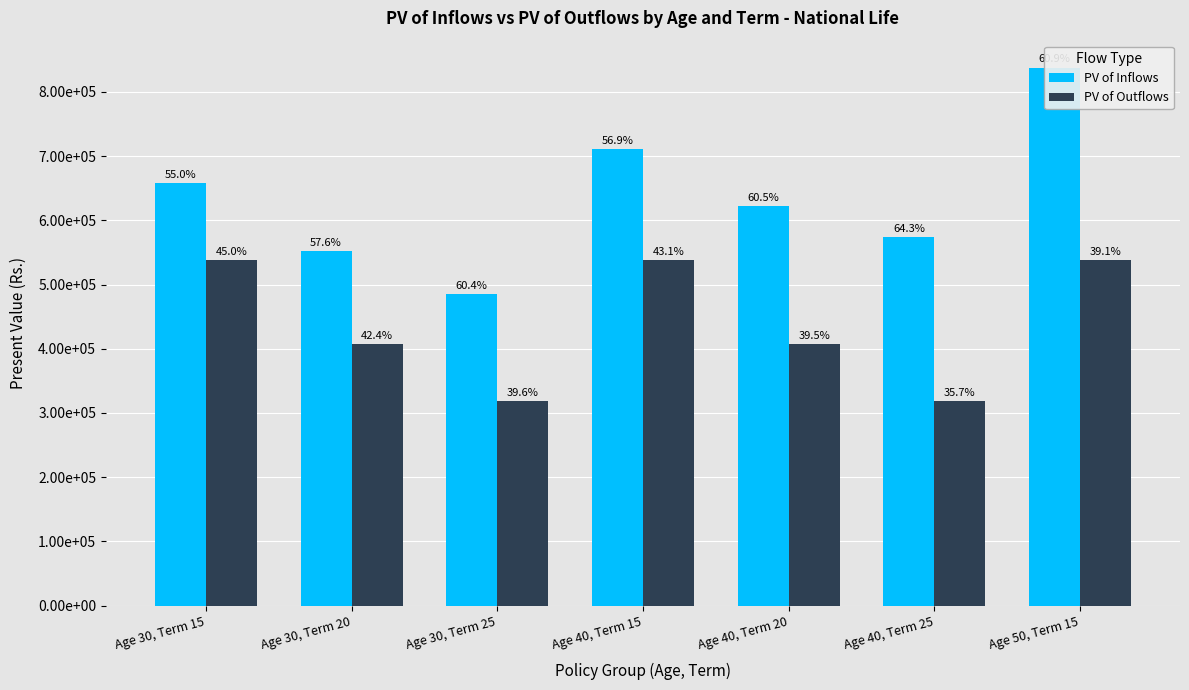

Which series has the largest total across all categories?

PV of Inflows